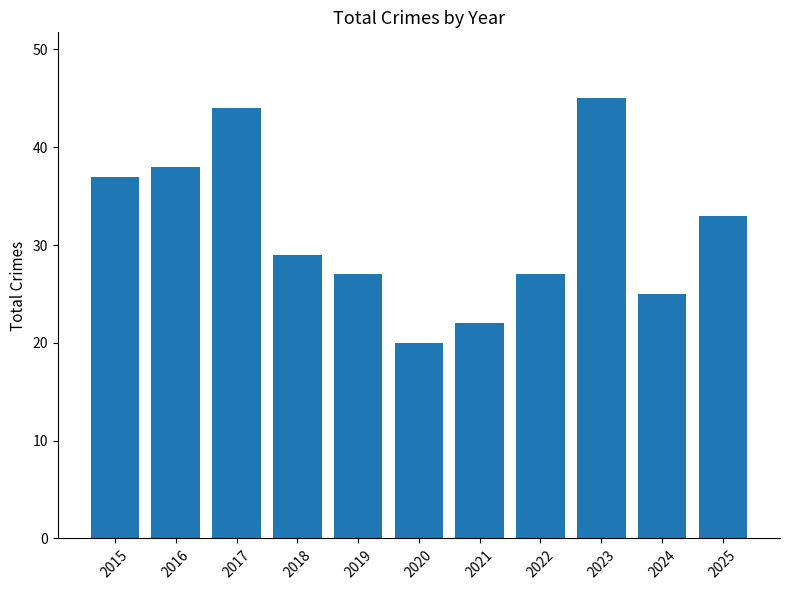

Reading left to right, transcribe all the data shown in this chart.

37	38	44	29	27	20	22	27	45	25	33